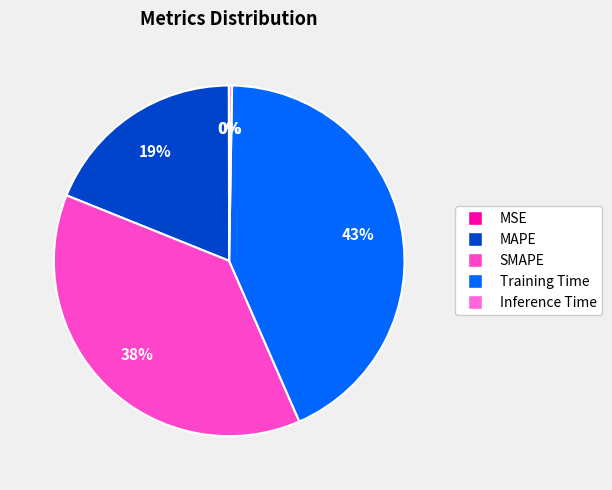

The MAPE slice represents 30% of the pie. True or false?

False